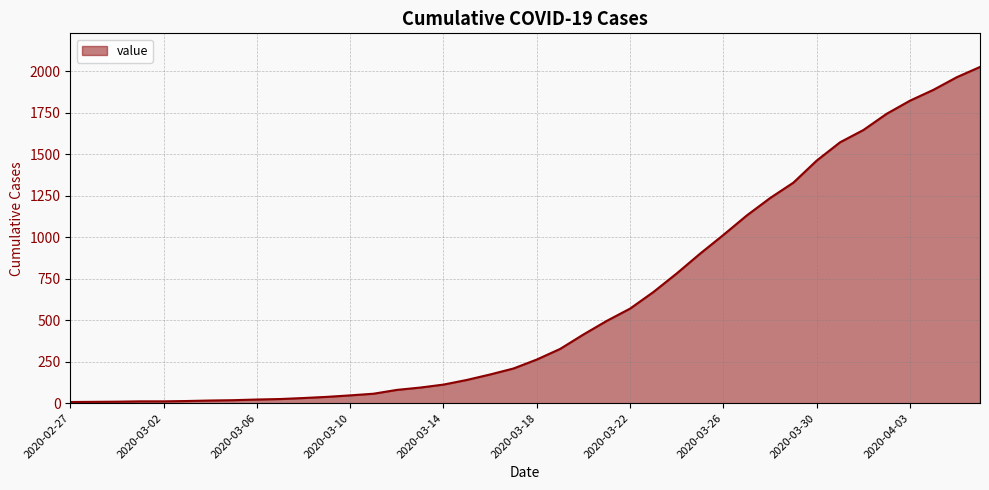

What is the greatest value displayed?

2026